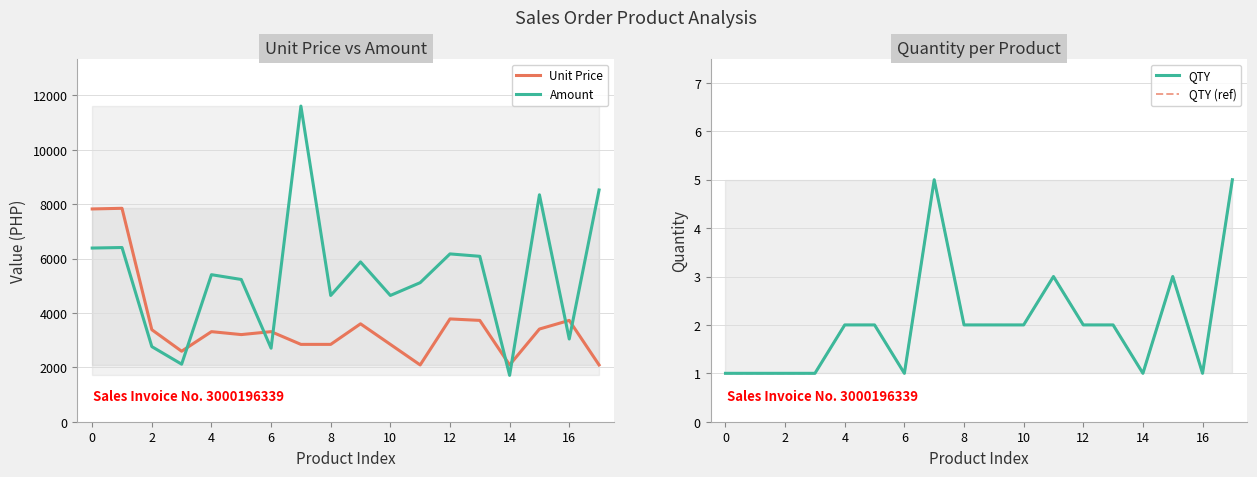

Which has a higher value, 8 or 4?

4